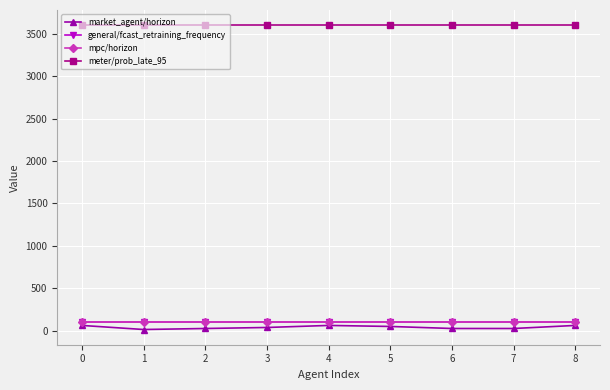

Which series has the largest total across all categories?

meter/prob_late_95